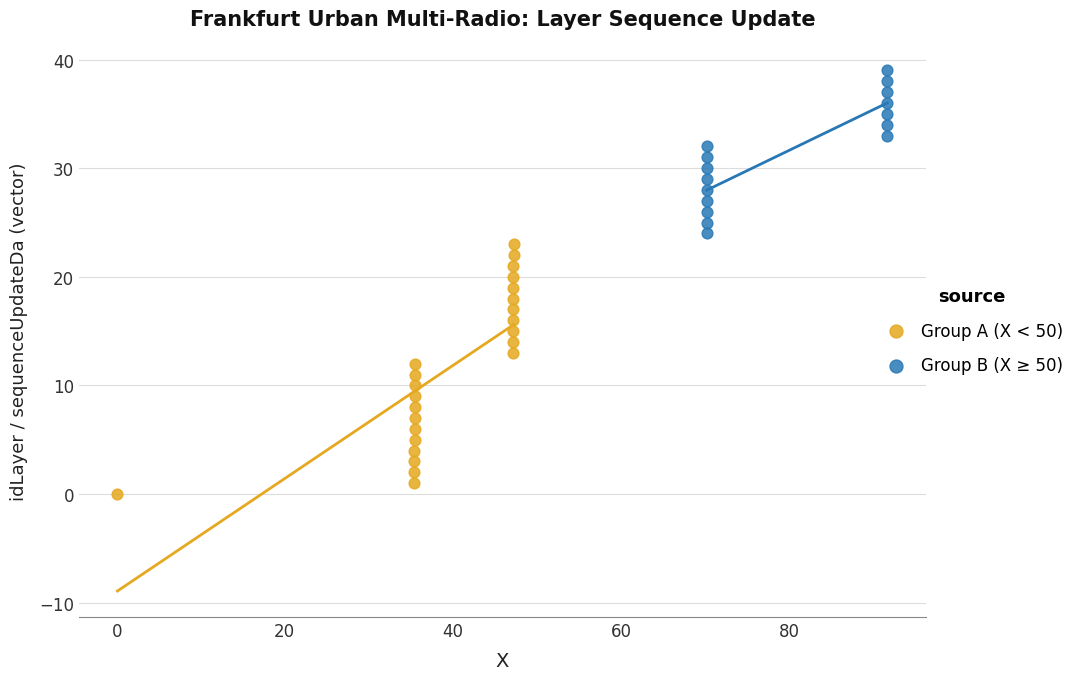

Which series has the largest Y range (max minus min)?

Group A (X < 50)